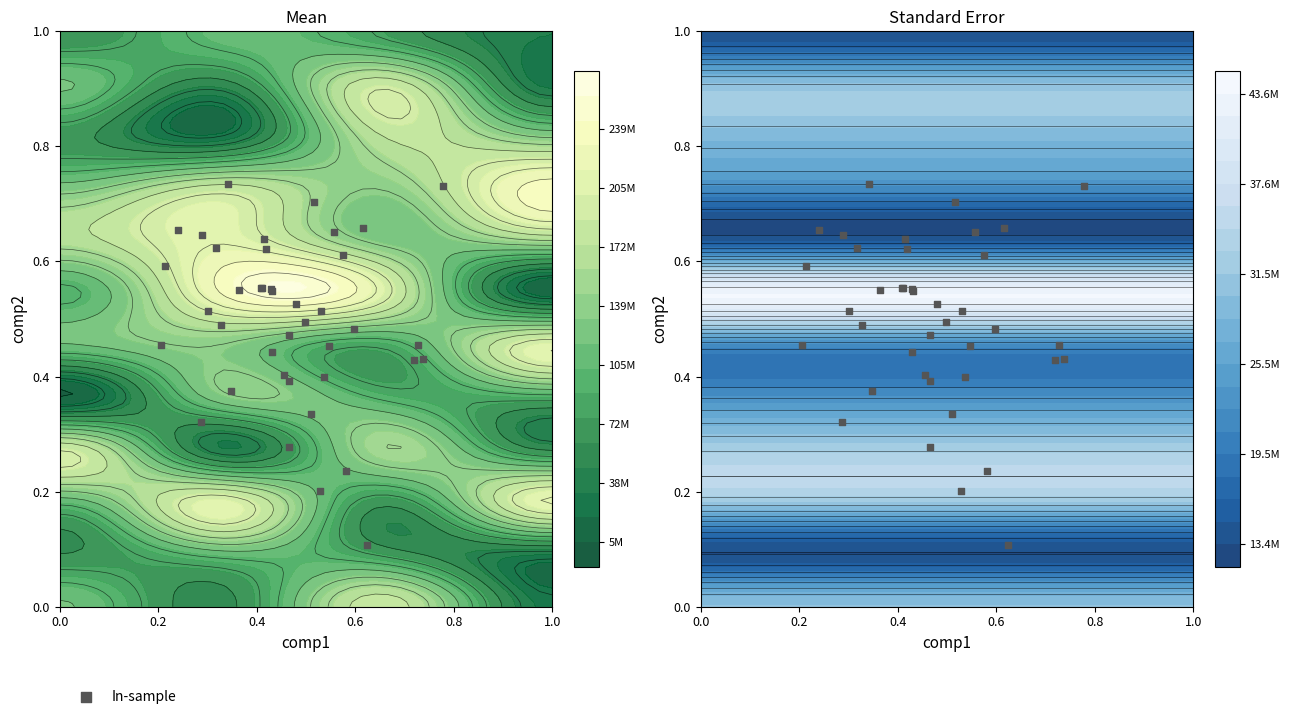

The value at 22 is 0.5. True or false?

False